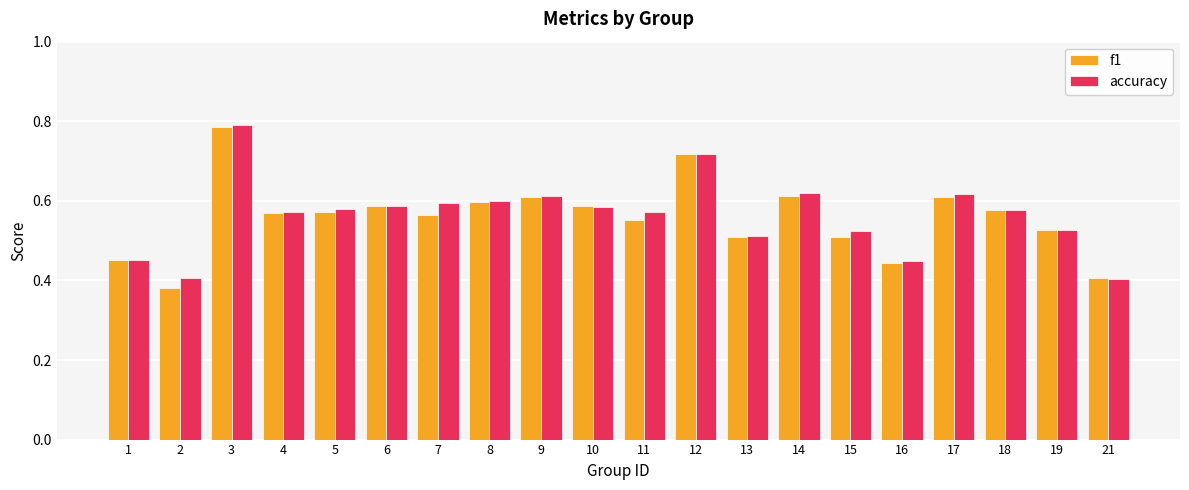

At which category is the sum across all series the highest?

3